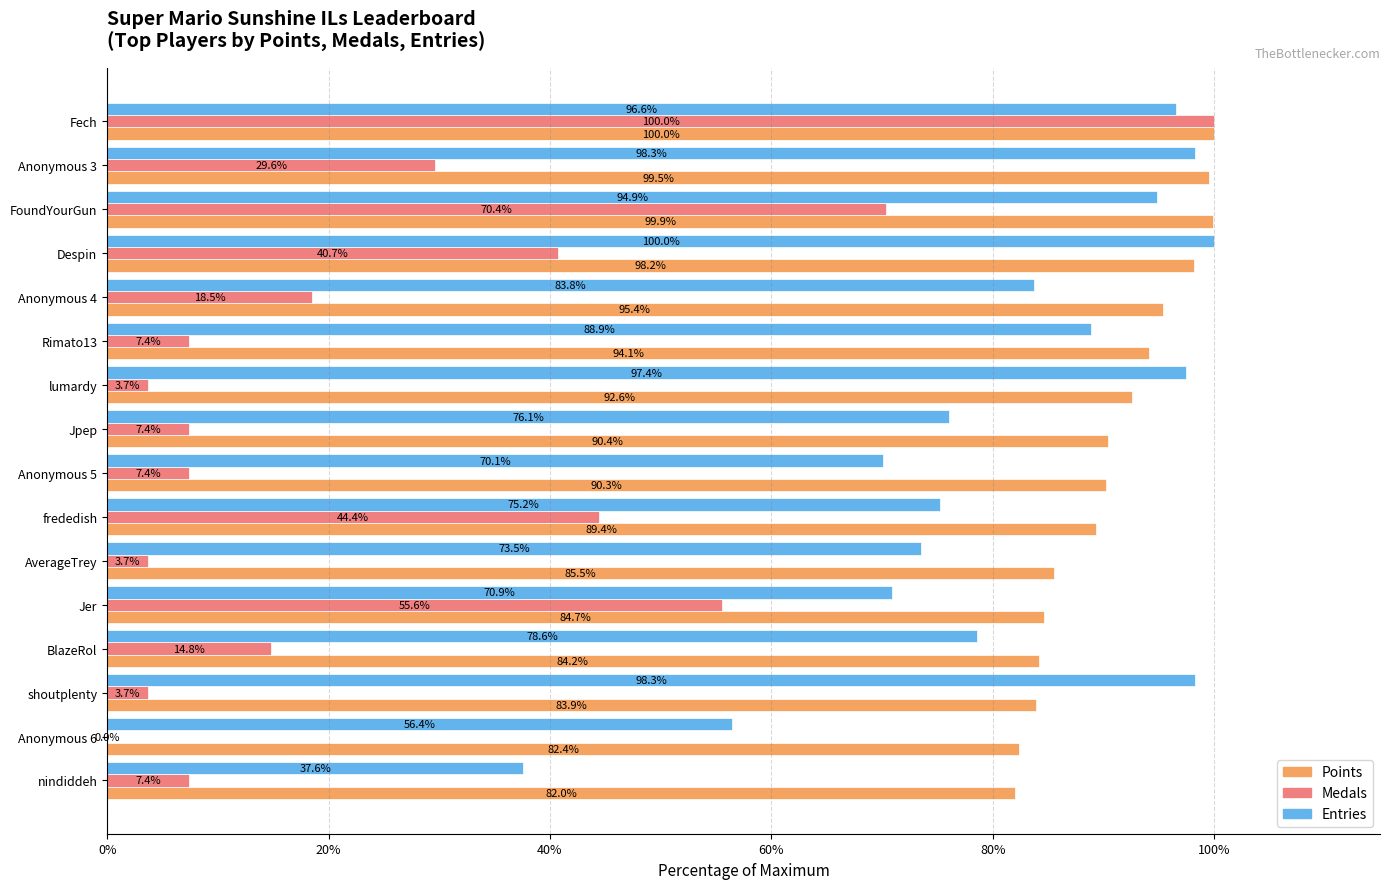

What is the maximum value for Entries?

100.0